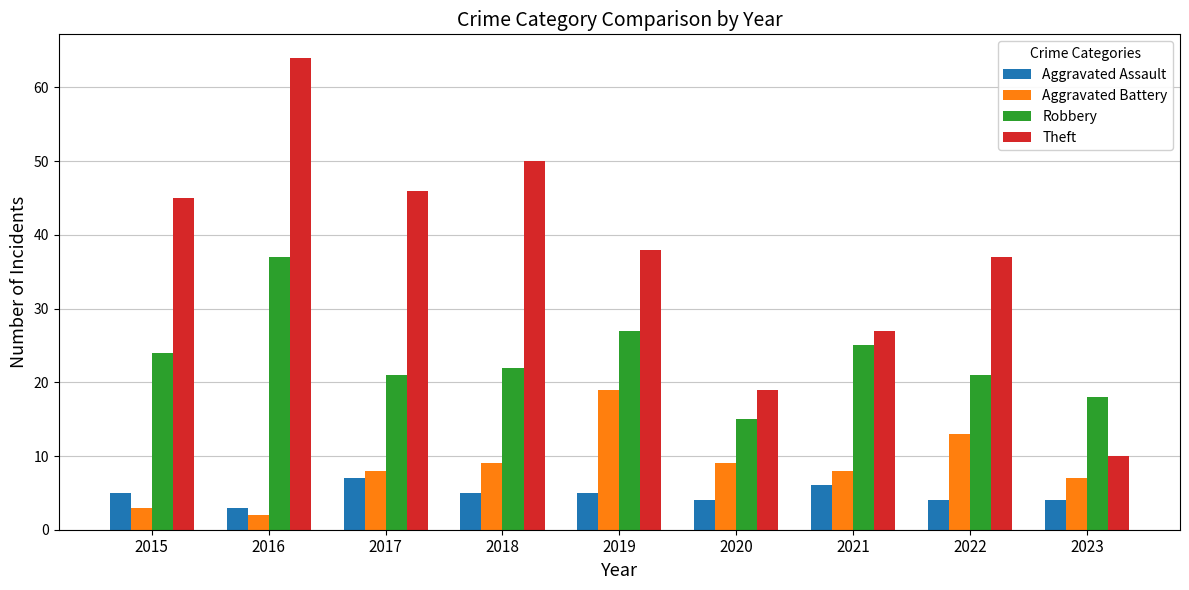

Reading left to right, extract all data points from this chart.

Aggravated Assault: 5	3	7	5	5	4	6	4	4
Aggravated Battery: 3	2	8	9	19	9	8	13	7
Robbery: 24	37	21	22	27	15	25	21	18
Theft: 45	64	46	50	38	19	27	37	10